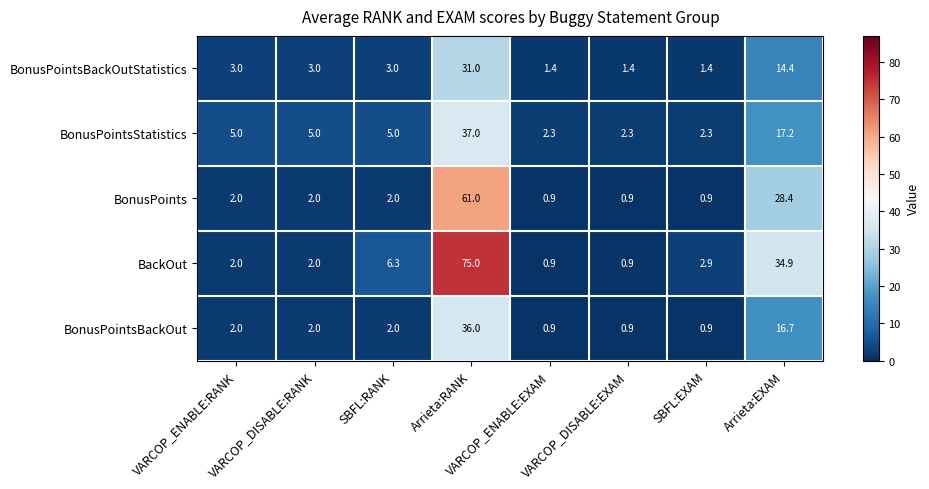

What is the difference between the maximum and minimum values in the BackOut series?

74.1